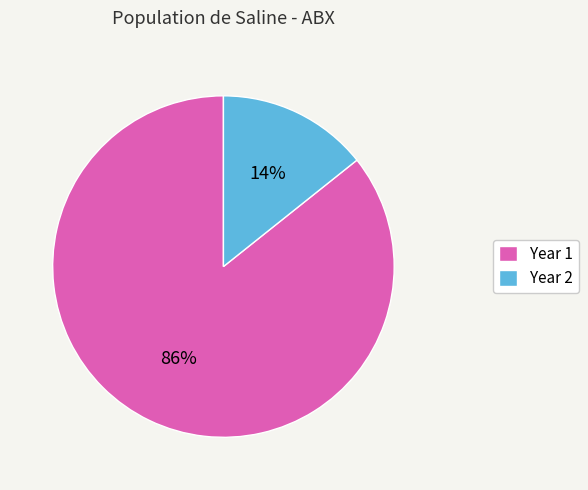

Between Year 2 and Year 1, which is larger?

Year 1